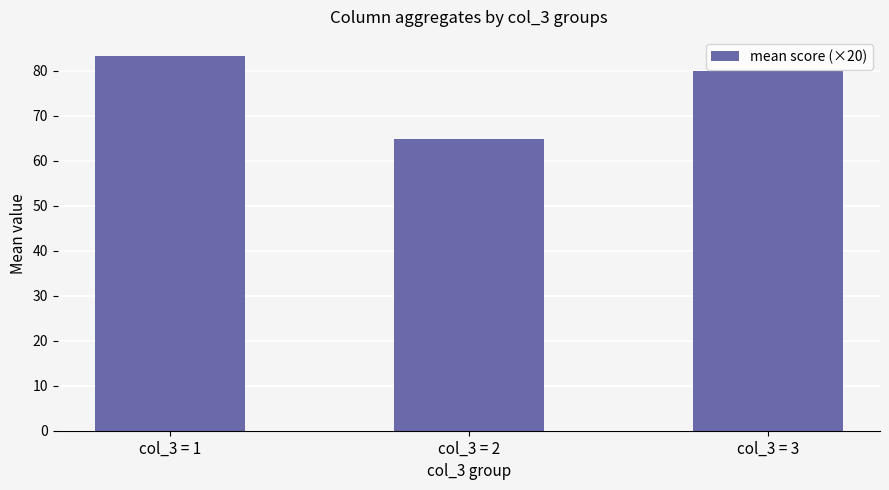

Rank the categories by value from highest to lowest.

col_3 = 1, col_3 = 3, col_3 = 2